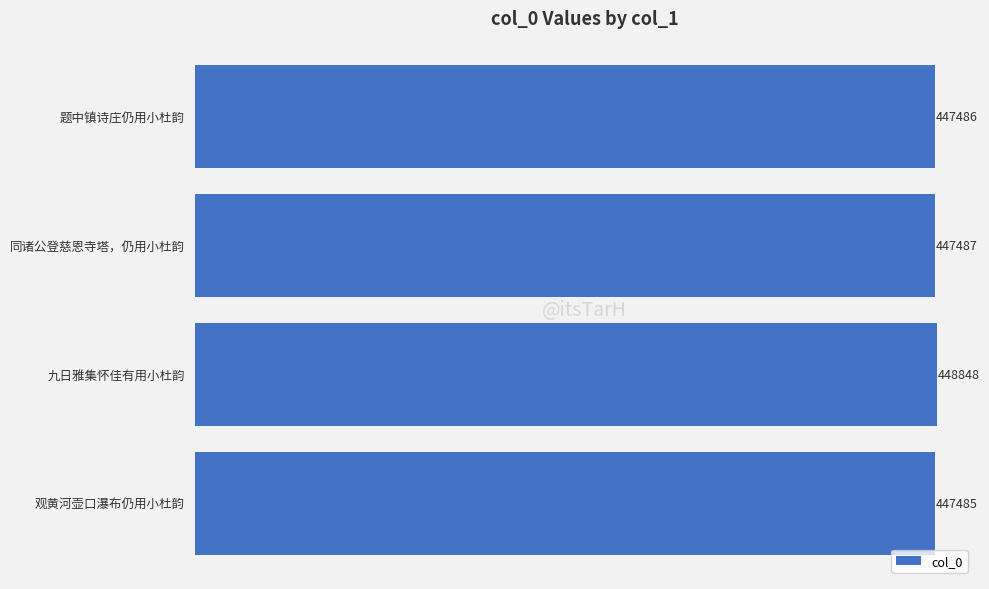

How many data points does each series have?

4